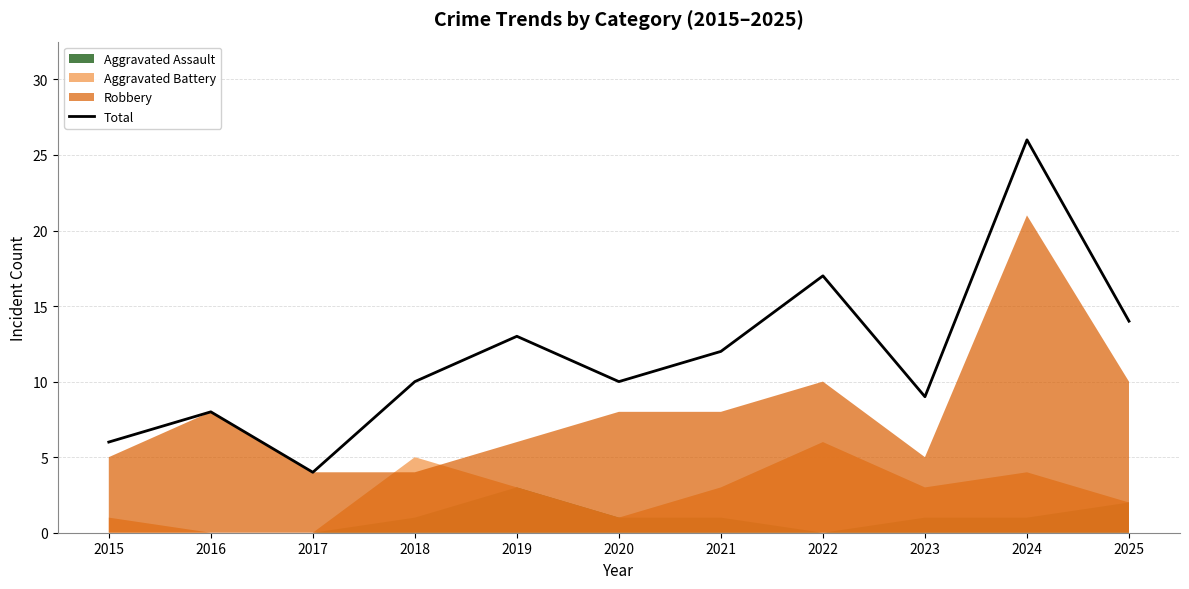

Rank the categories by value from highest to lowest.

2024, 2022, 2025, 2019, 2021, 2018, 2020, 2023, 2016, 2015, 2017